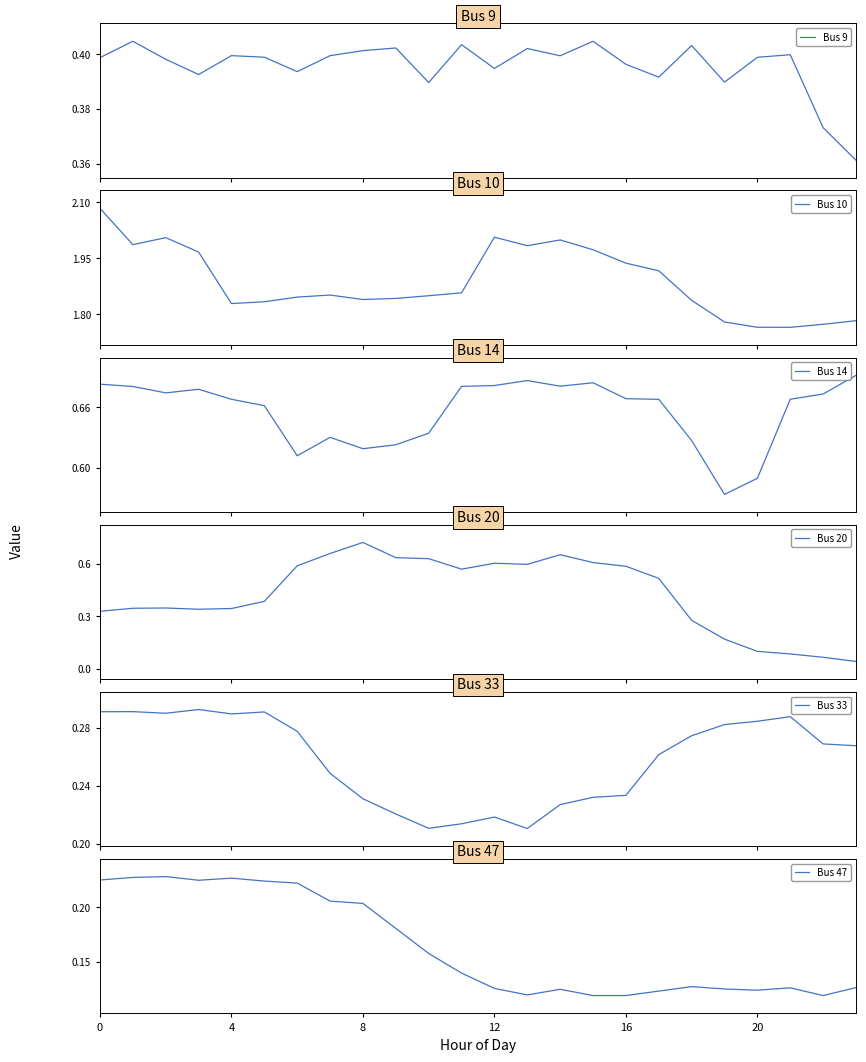

At which label does Bus 20 reach its minimum?

23